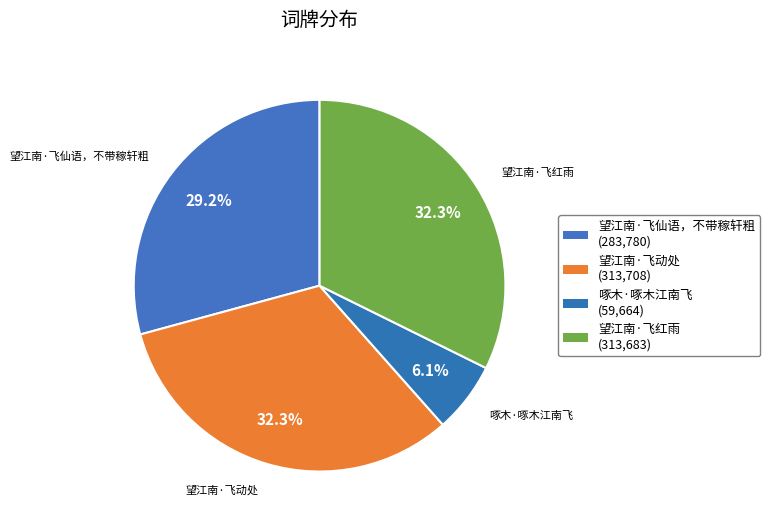

What is the largest slice in the pie chart?

望江南·飞动处